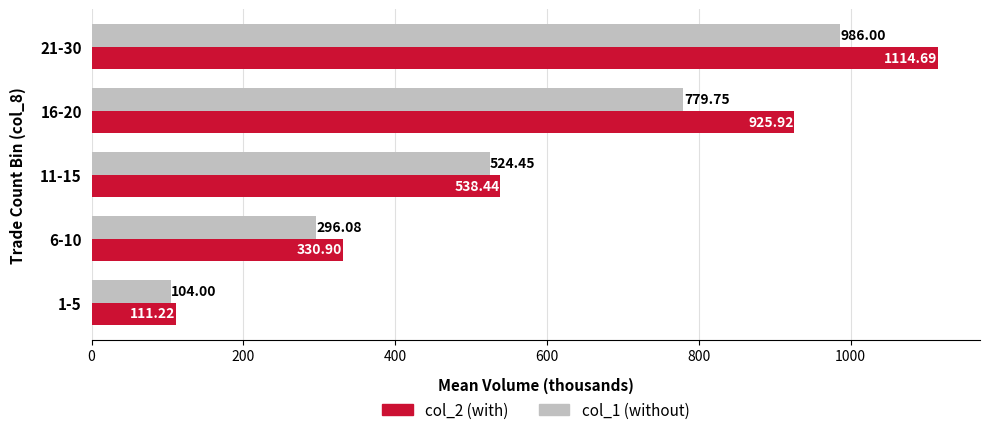

What is the sum of the col_2 (with) values at 6-10 and 1-5?

442.1